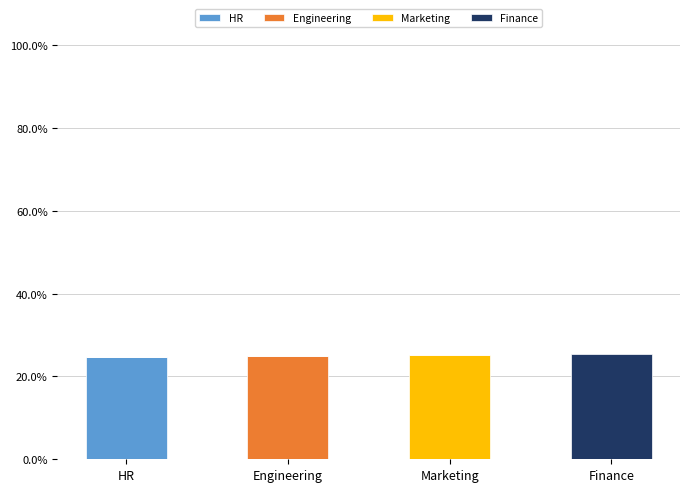

The value of HR at HR is 24.6. True or false?

True